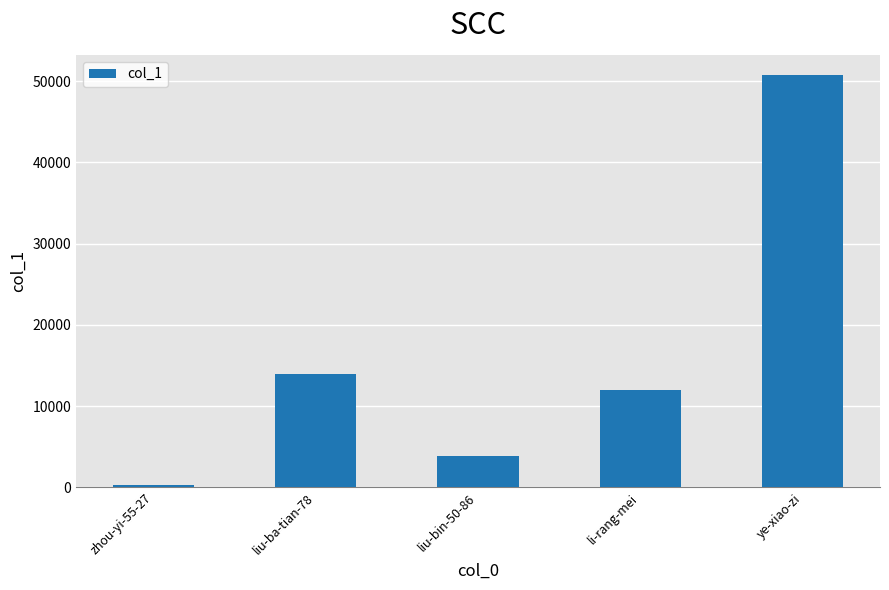

What is the difference between the values at liu-bin-50-86 and liu-ba-tian-78?

10054